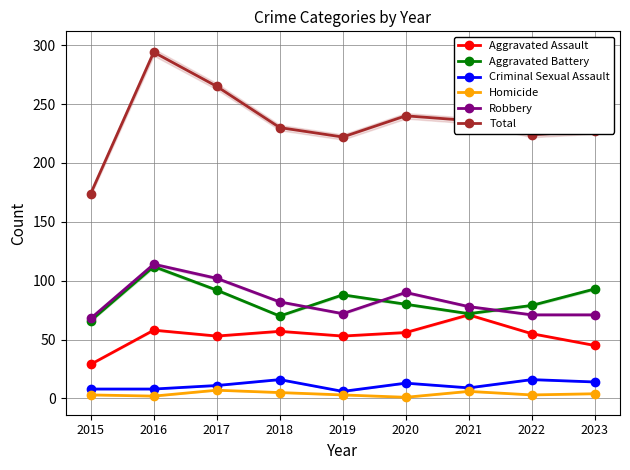

Count the number of categories in the chart.

9